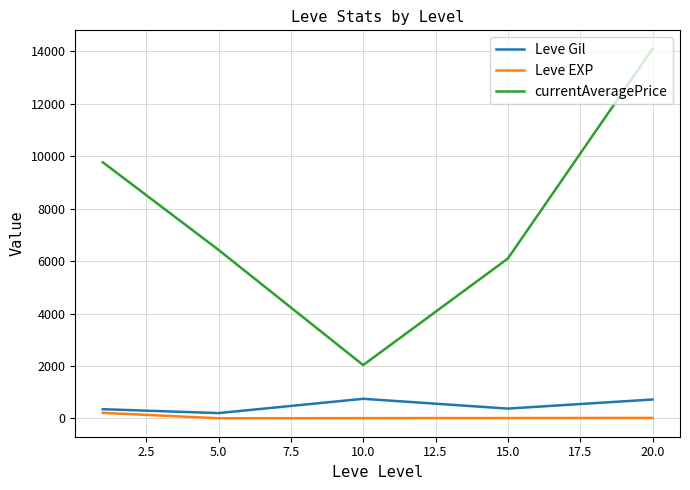

What is the maximum value shown in the chart?

14098.0